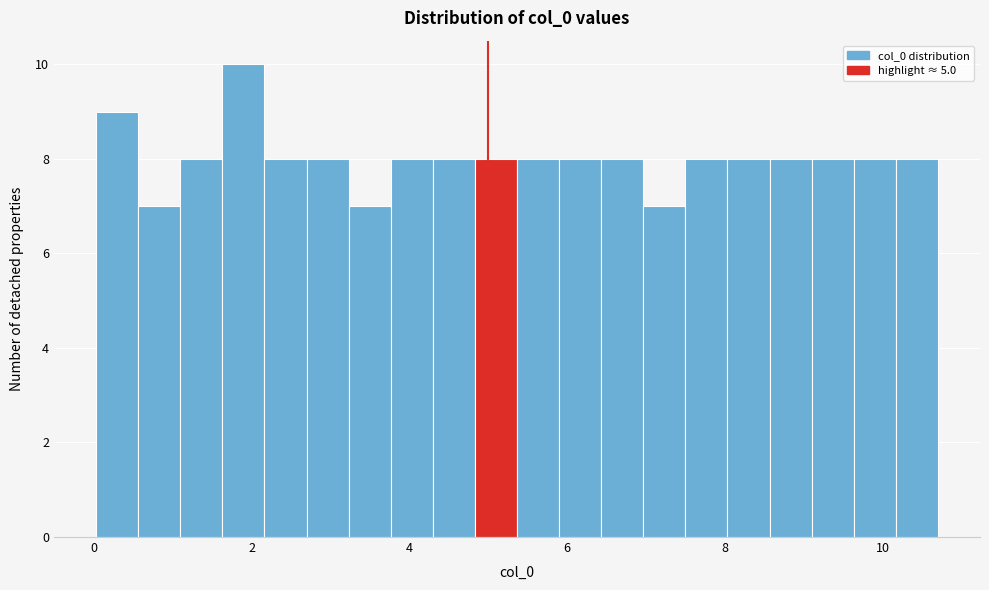

Read against the x-axis, roughly where is the centre of the tallest bar?

1.8